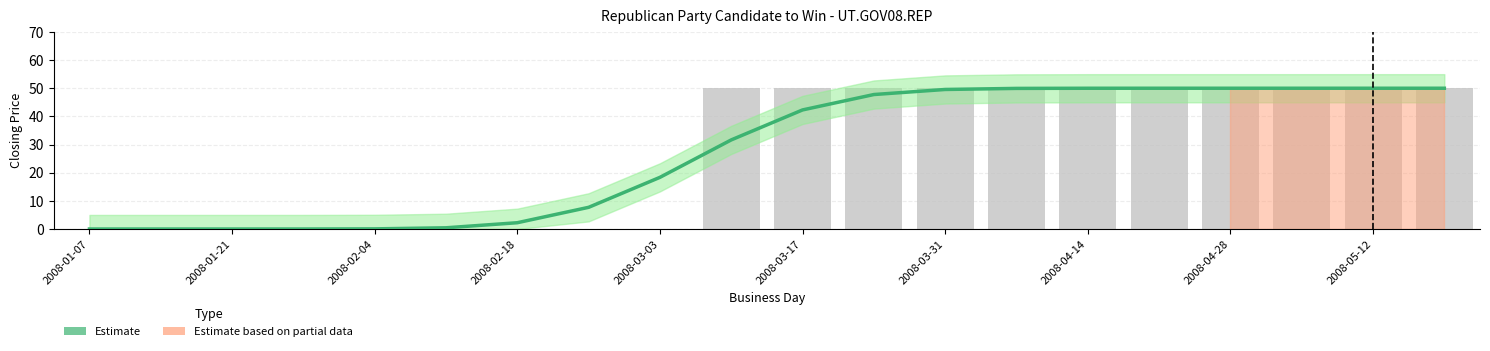

Reading left to right, what are all the values shown in this chart?

0.0	0.0	0.0	0.0	0.1	0.4	2.2	7.7	18.4	31.6	42.3	47.8	49.6	49.9	50.0	50.0	50.0	50.0	50.0	50.0